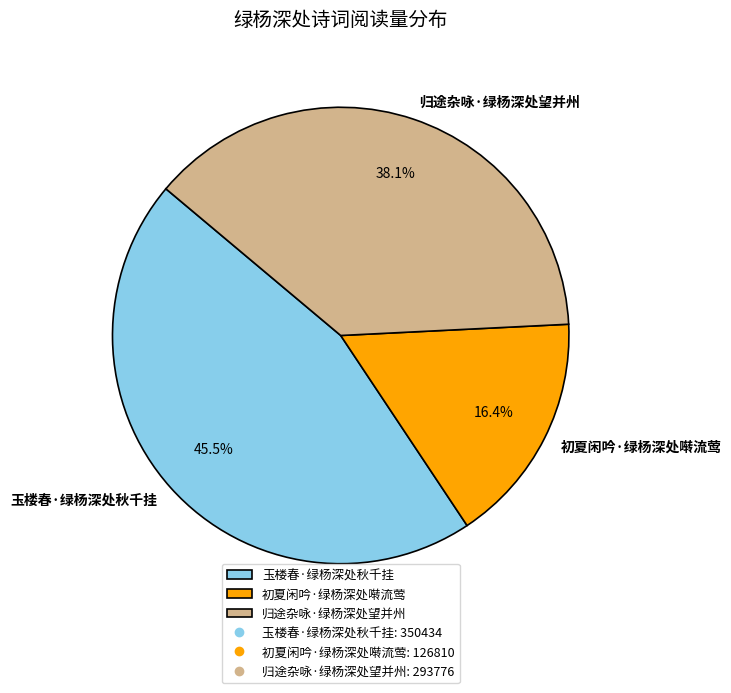

Count the number of slices in the pie.

3